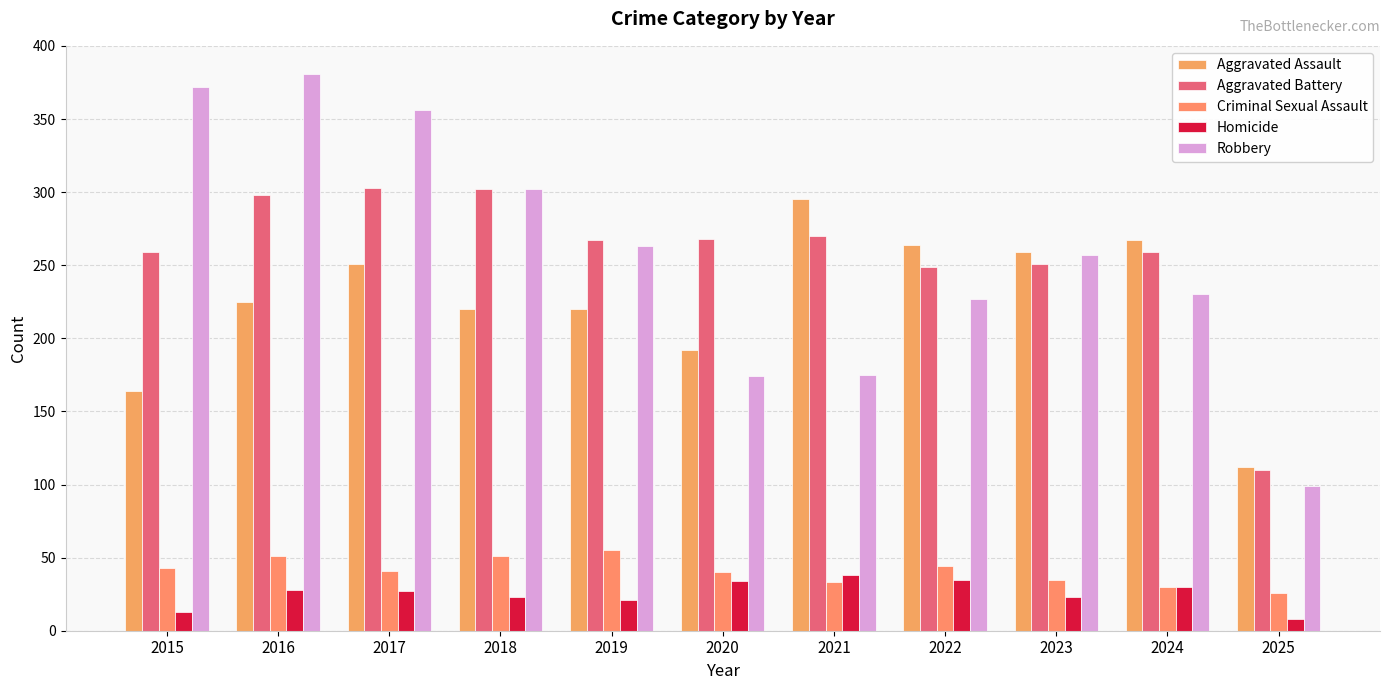

How many distinct data groups are displayed?

5